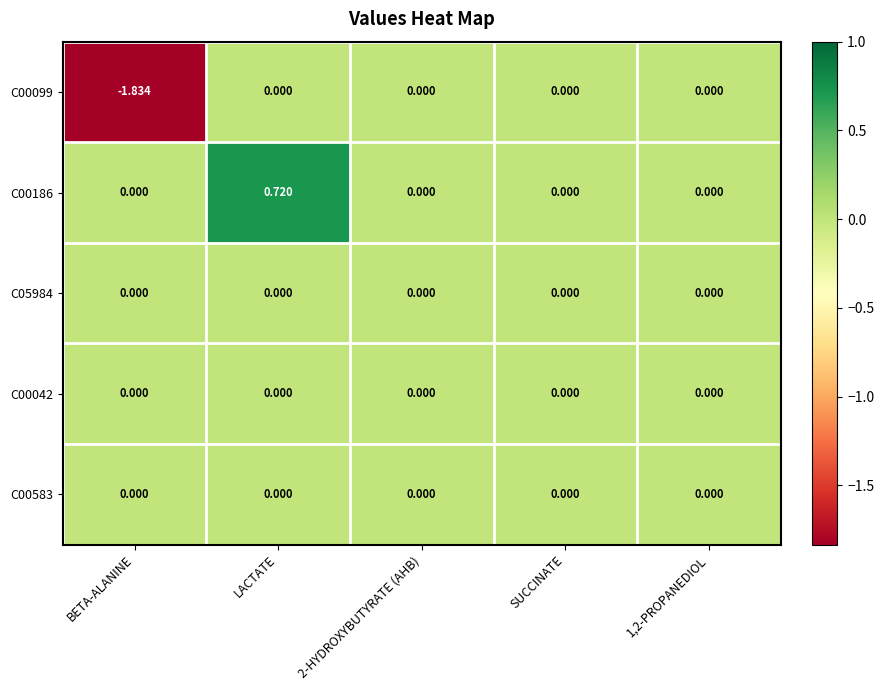

At which category is the sum across all series the highest?

LACTATE